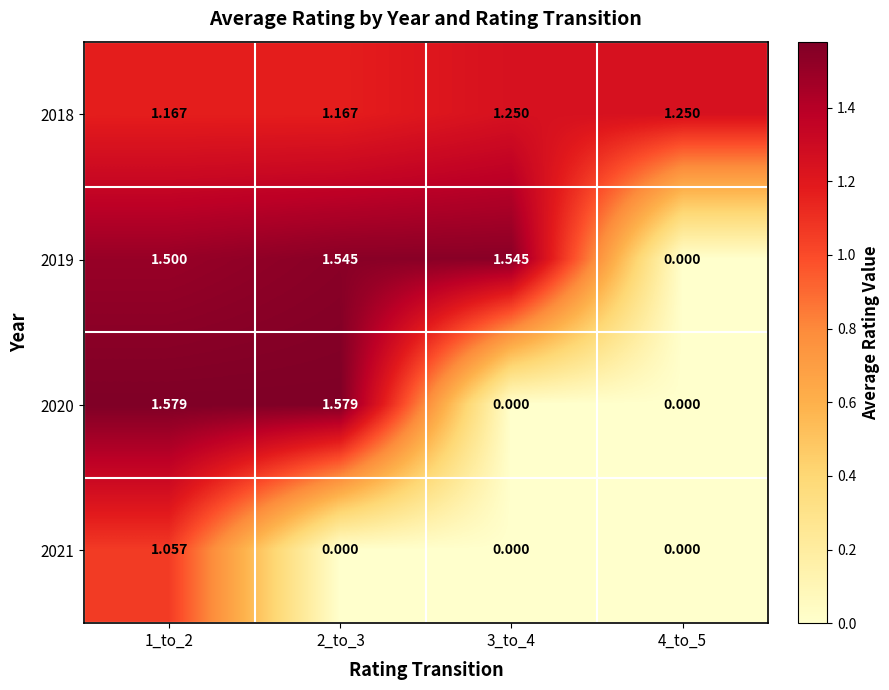

Is the value of 2019 at 1_to_2 greater than the value of 2021 at 2_to_3?

Yes